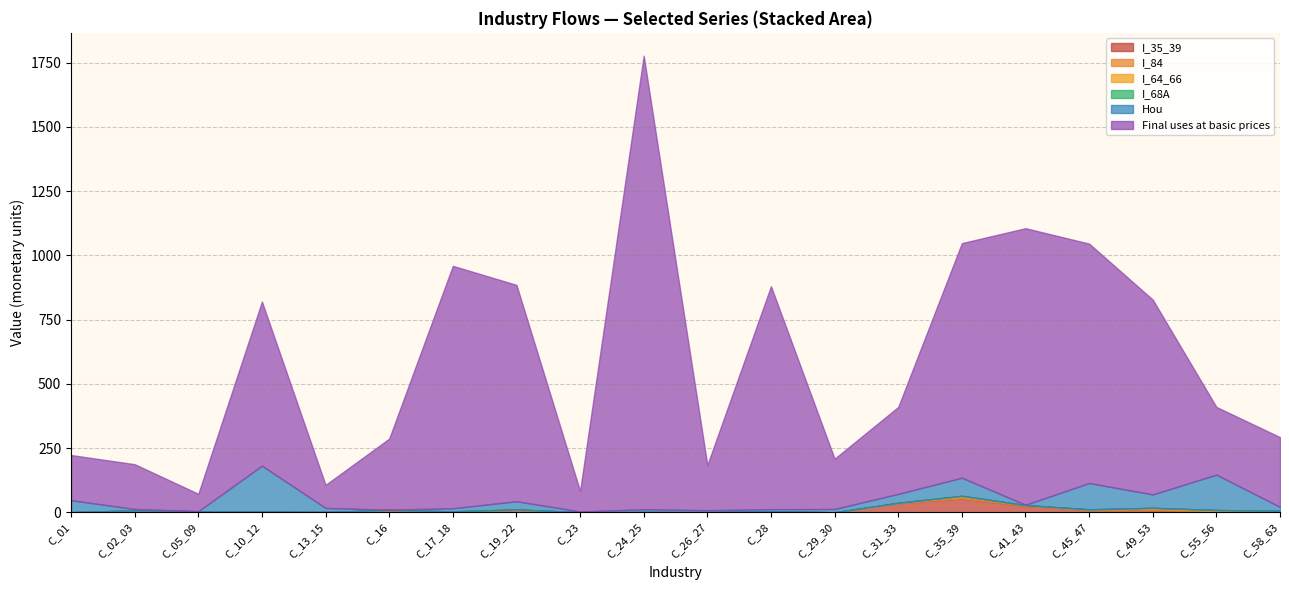

Is it true that I_35_39 equals 54.1 at C_35_39?

True